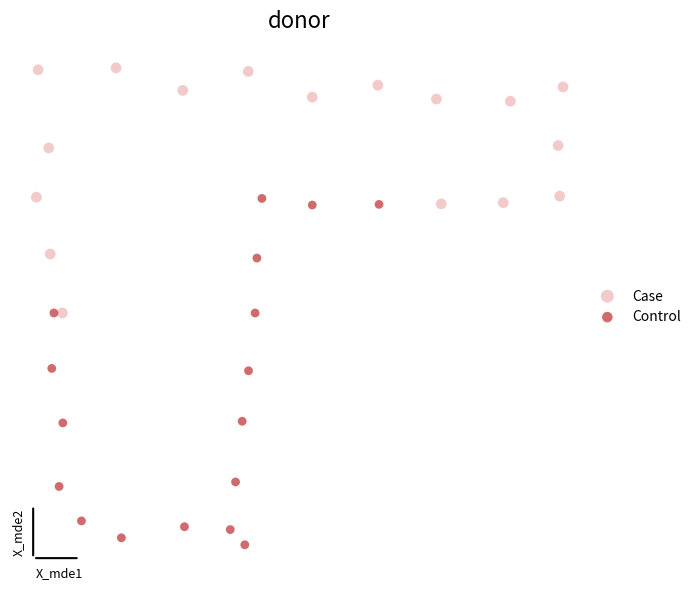

Which series contains the lowest Y value?

Control